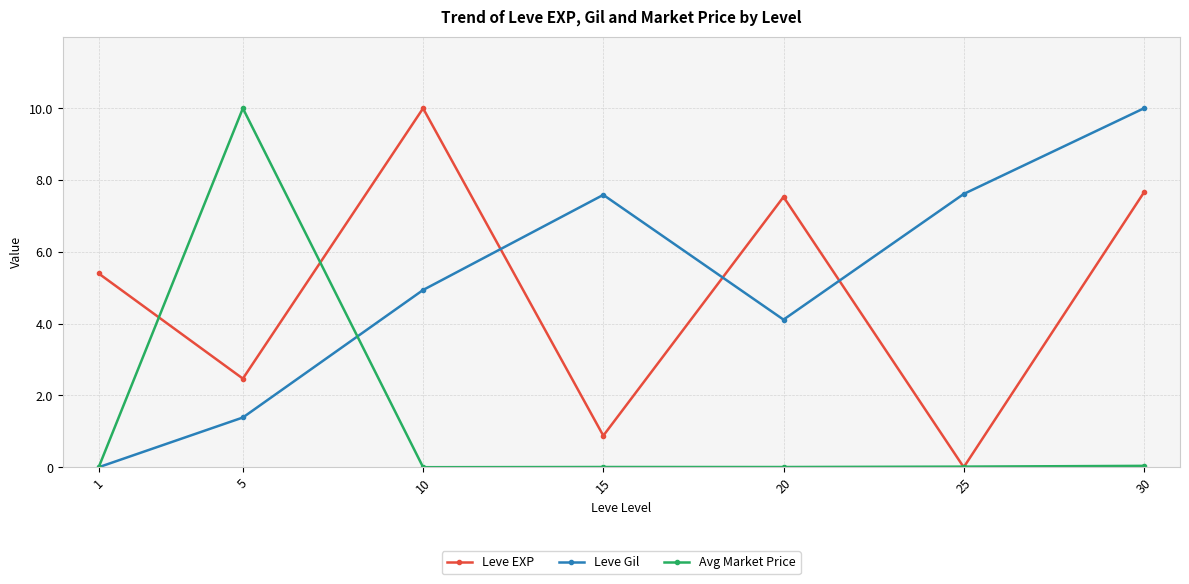

What is the sum of all Avg Market Price values?

10.1